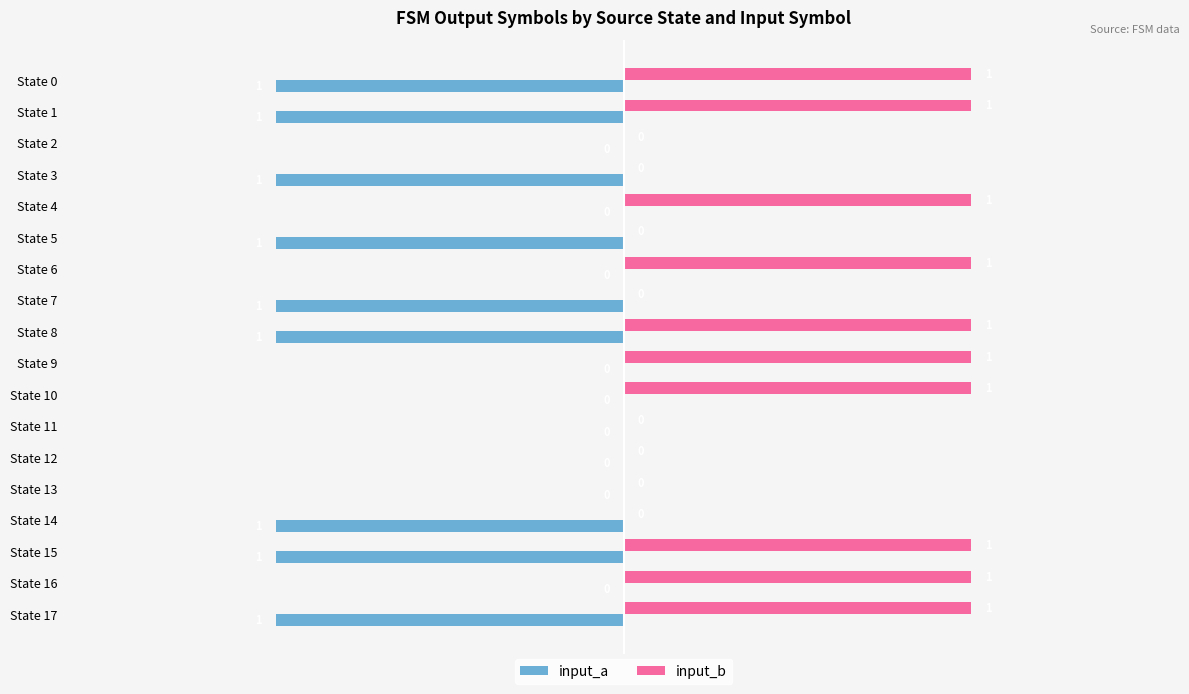

The input_b series shows 0 at State 5. True or false?

True